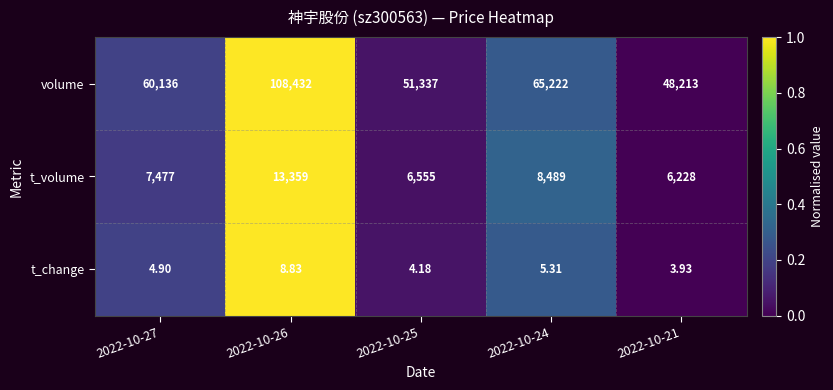

List the series in order of their peak value, lowest first.

t_change, t_volume, volume